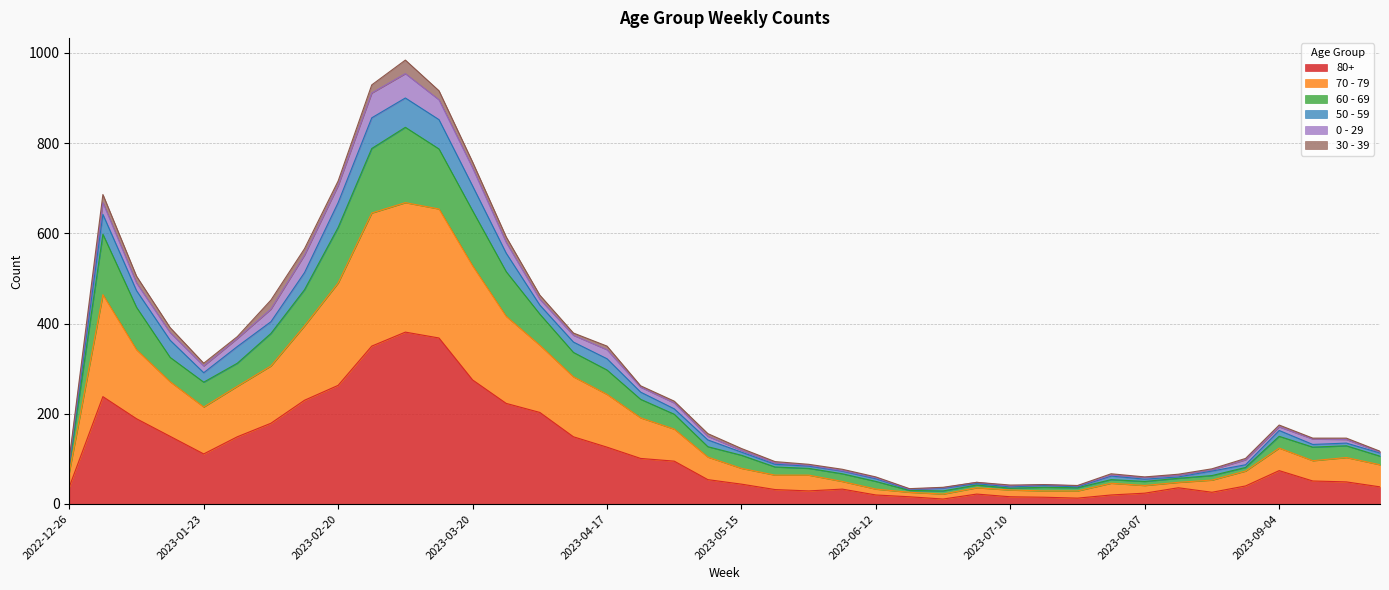

Does the chart display data point markers on the line(s)?

No